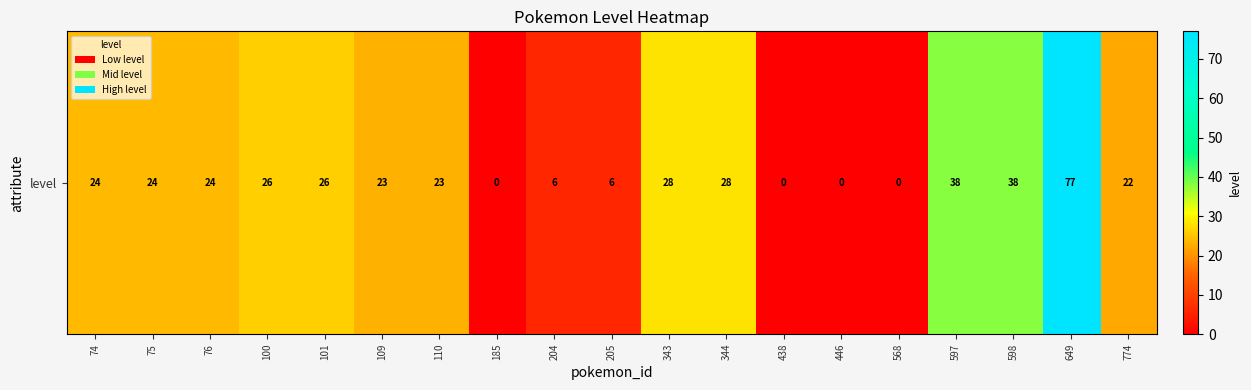

What is the change in value from 568 to 597?

+38